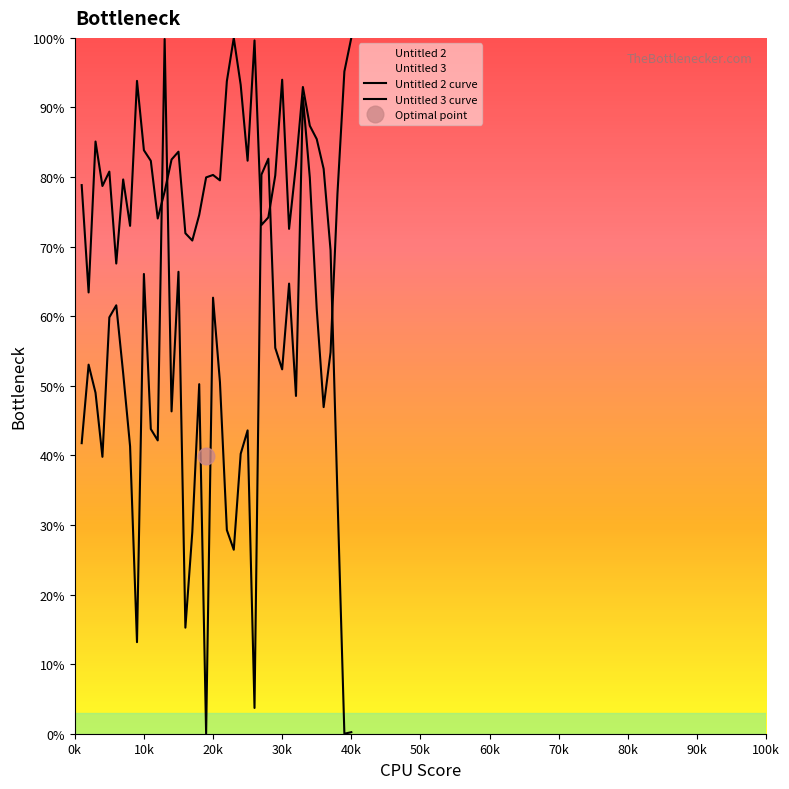

What are all the series names shown in the legend?

Untitled 2, Untitled 3